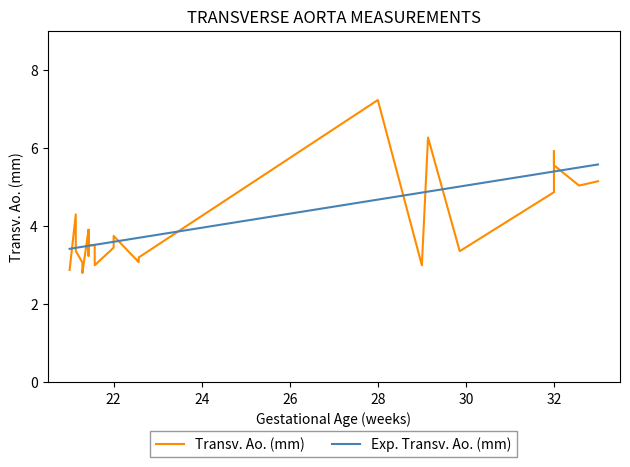

Rank the series by their maximum value, from lowest to highest.

Exp. Transv. Ao. (mm), Transv. Ao. (mm)